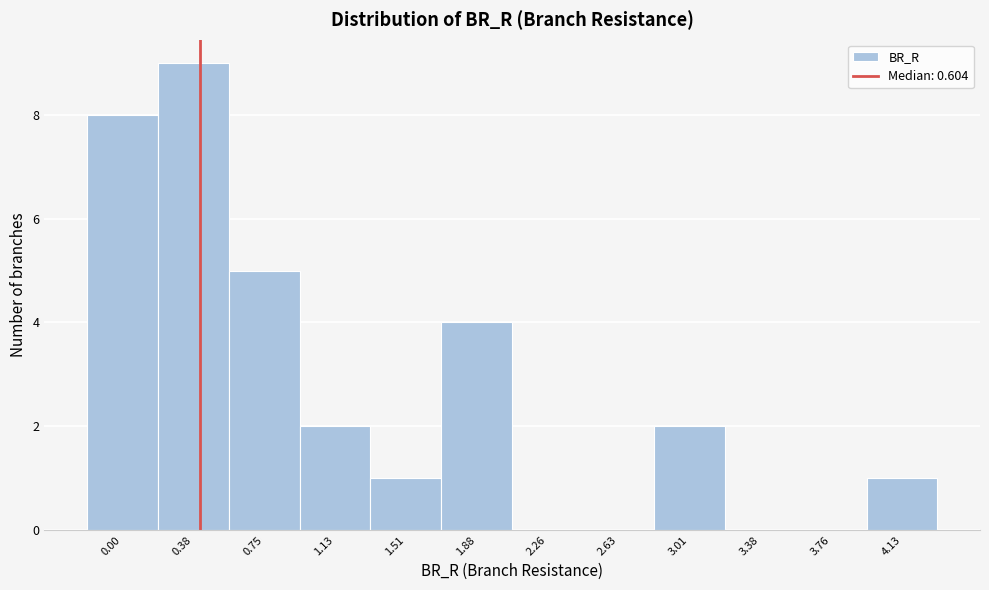

Reading left to right, what are all the values shown in this chart?

0.00=8	0.38=9	0.75=5	1.13=2	1.51=1	1.88=4	2.26=0	2.63=0	3.01=2	3.38=0	3.76=0	4.13=1